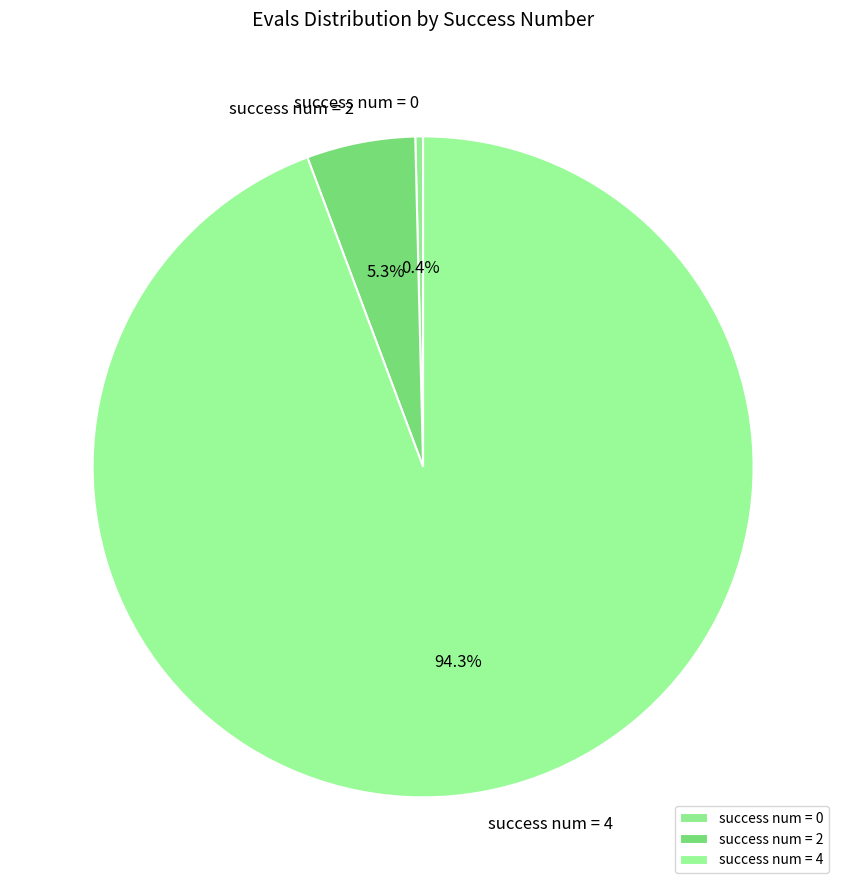

Which category has the biggest portion of the pie?

success num = 4